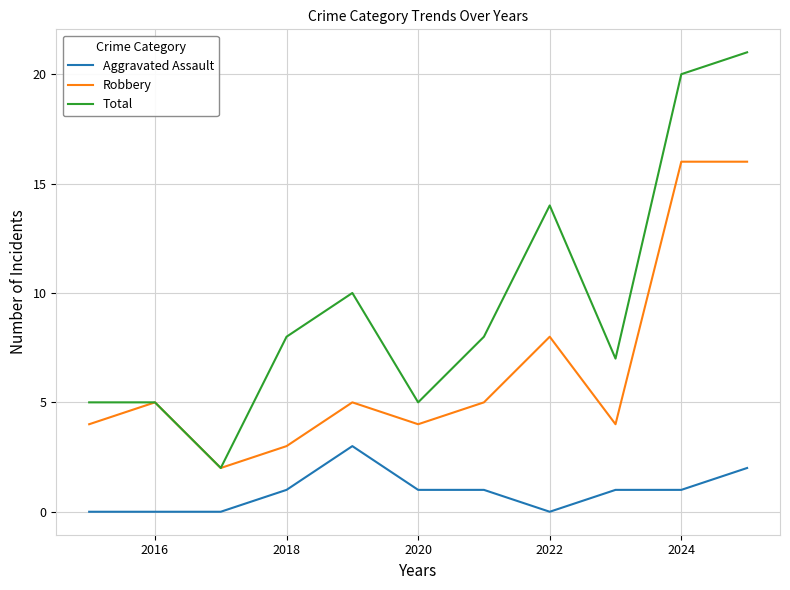

Which series has the largest total across all categories?

Total